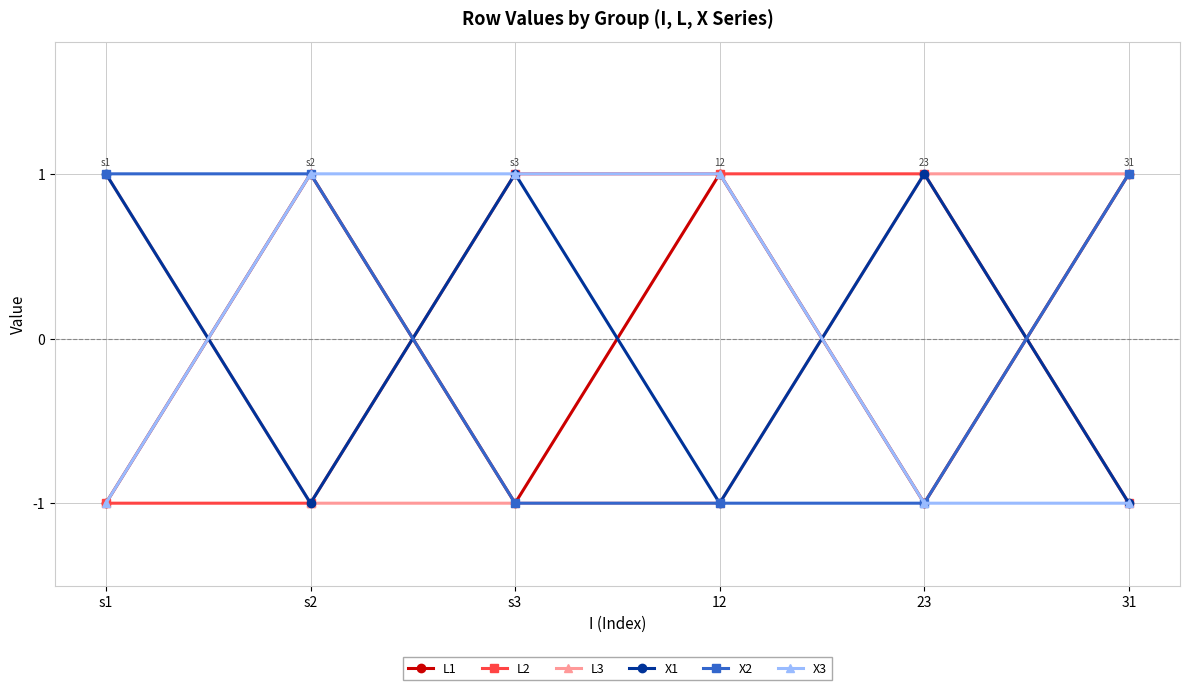

After their last crossing, which series has the higher values: X3 or L3?

L3